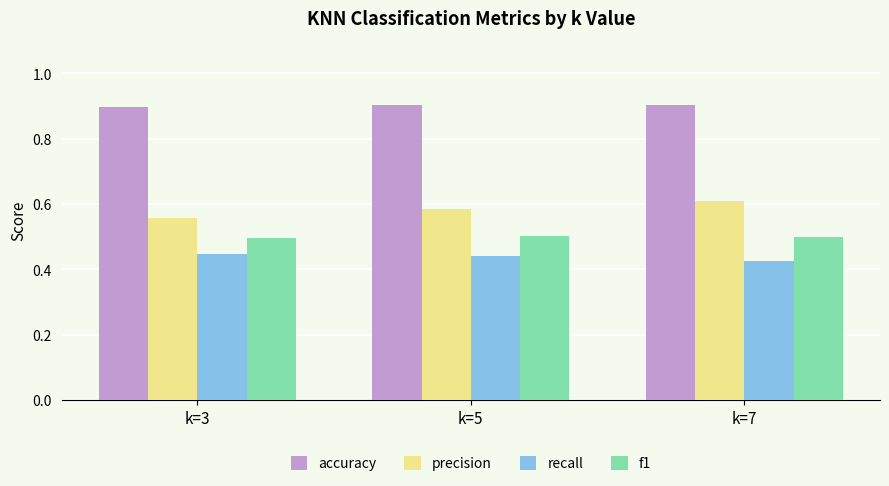

What is the spread (max minus min) of values at k=5?

0.5